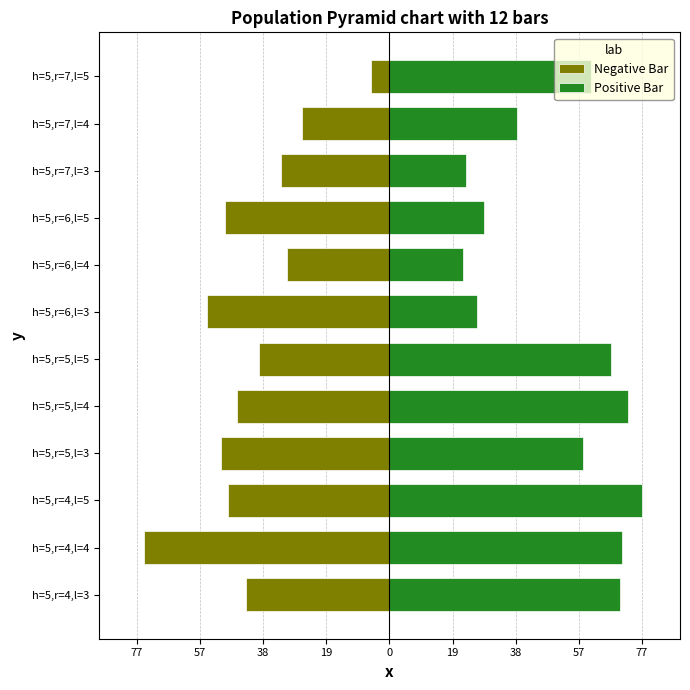

How many groups of bars are there?

12